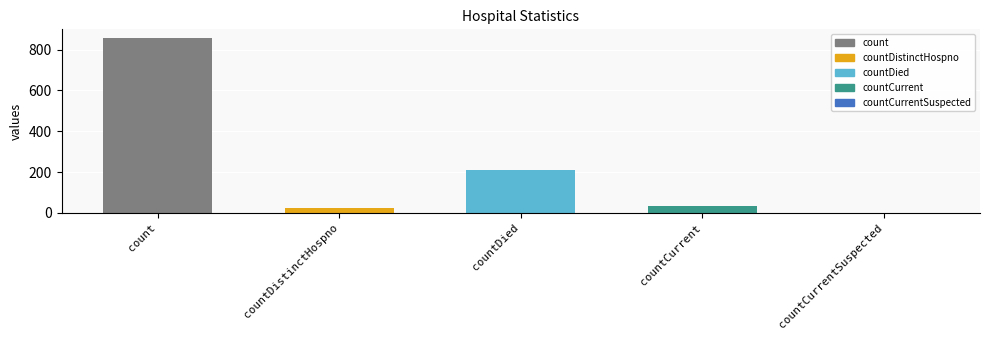

Between countCurrent and countCurrentSuspected, which is larger?

countCurrent